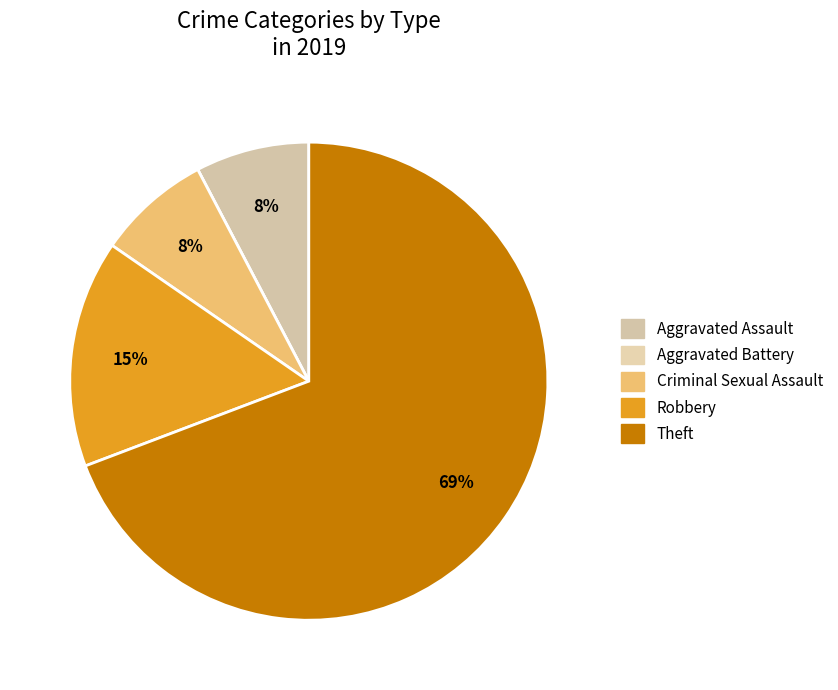

Which slice represents more than half of the pie?

Theft